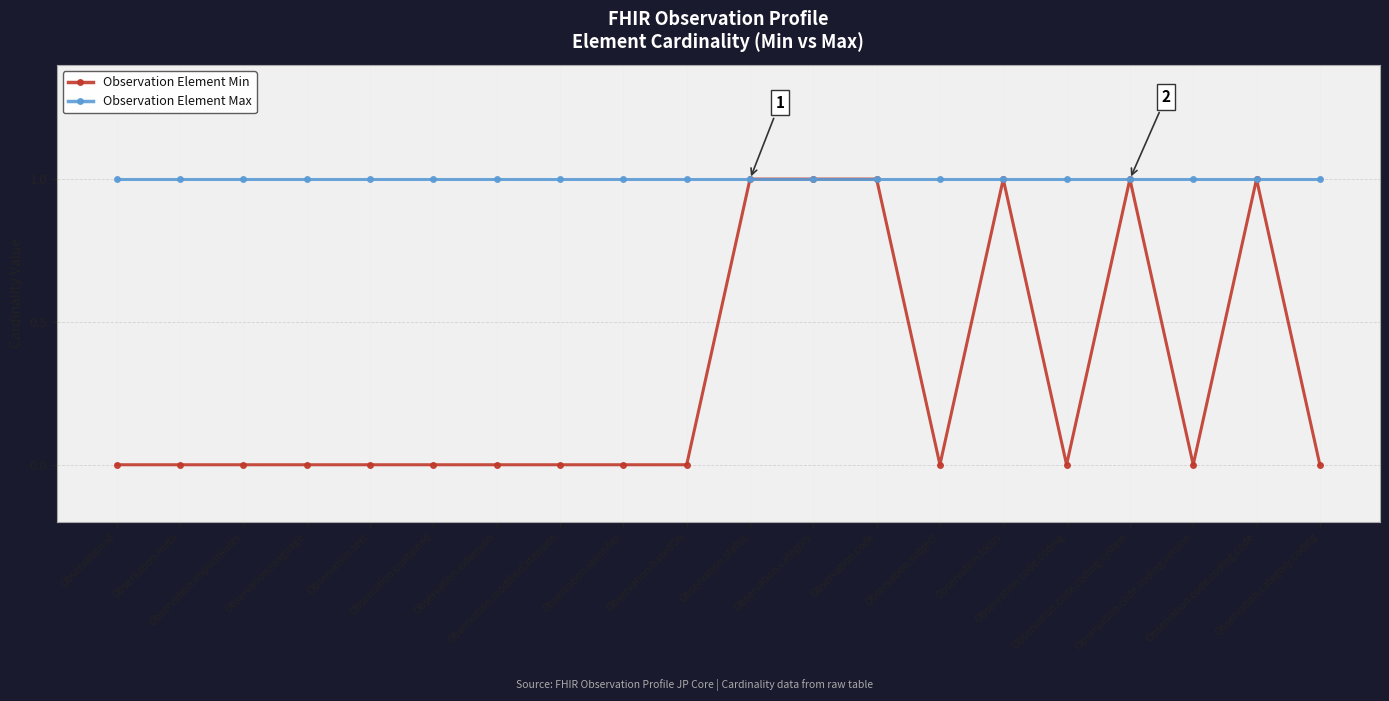

What position from the left is Observation.focus?

15